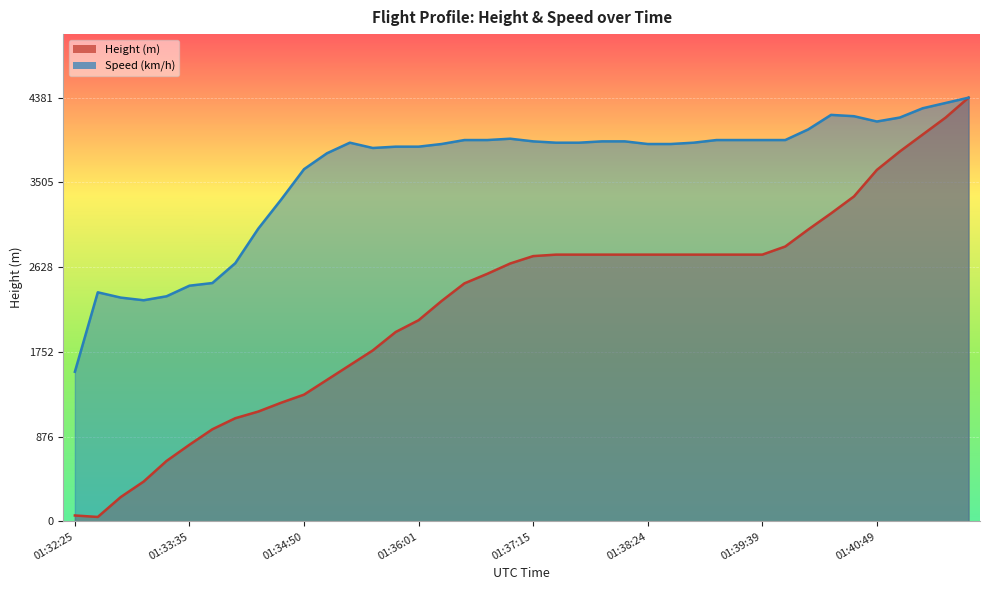

What is the value of the Speed point at the 11th from the left?

0.8